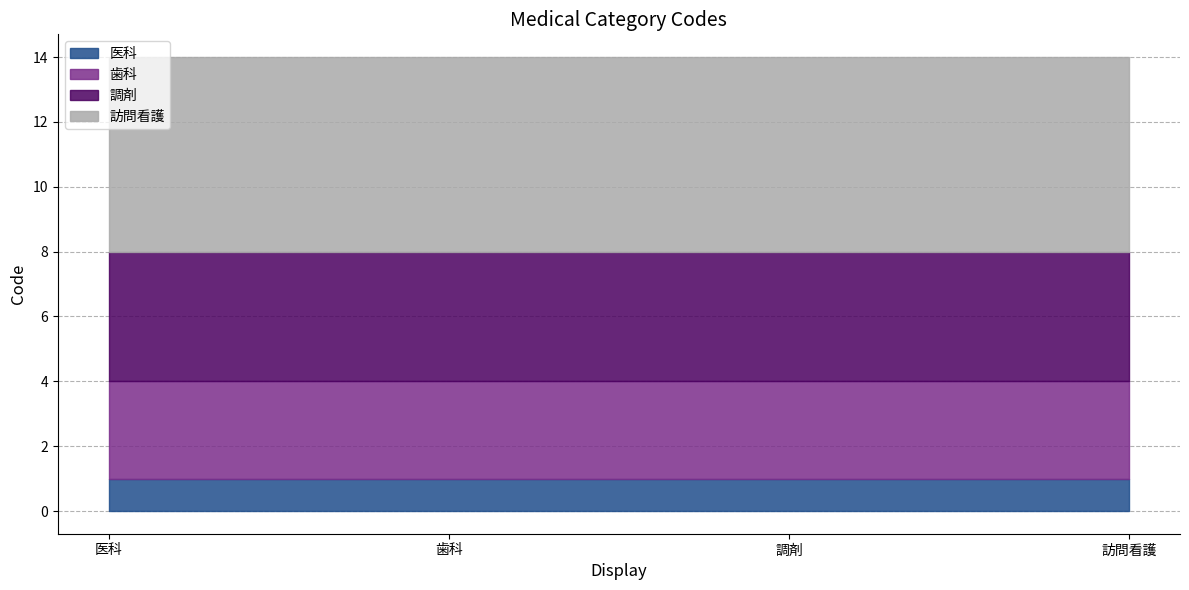

Which label corresponds to the smallest value in the chart?

医科